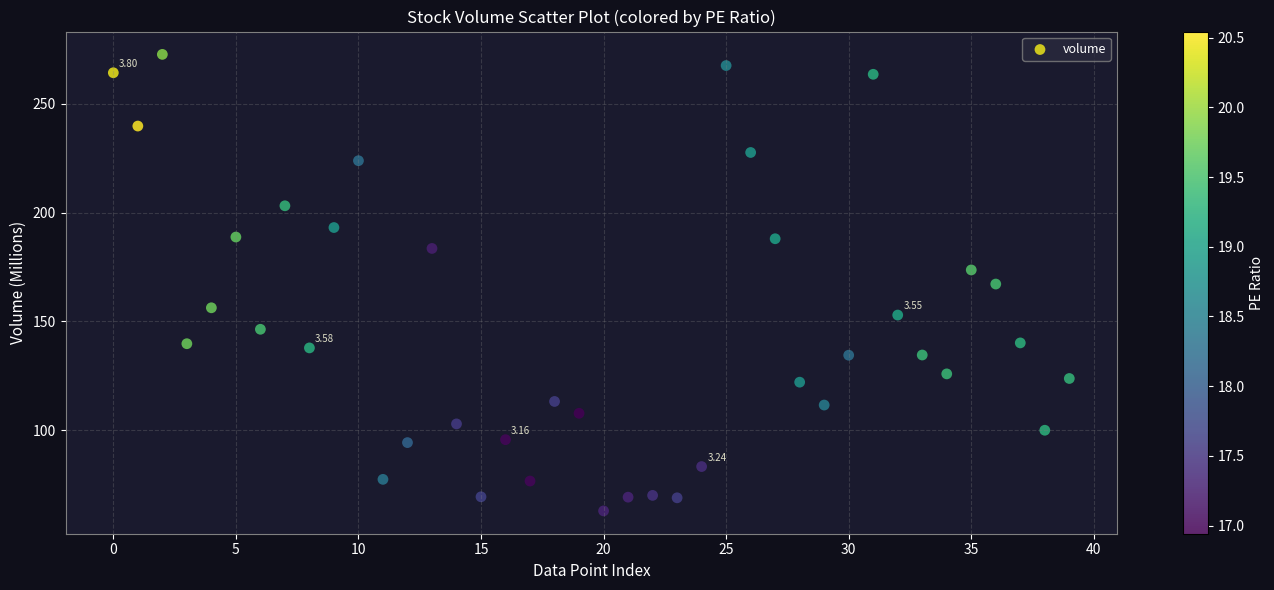

What is the range of Y values (max minus min)?

209.8